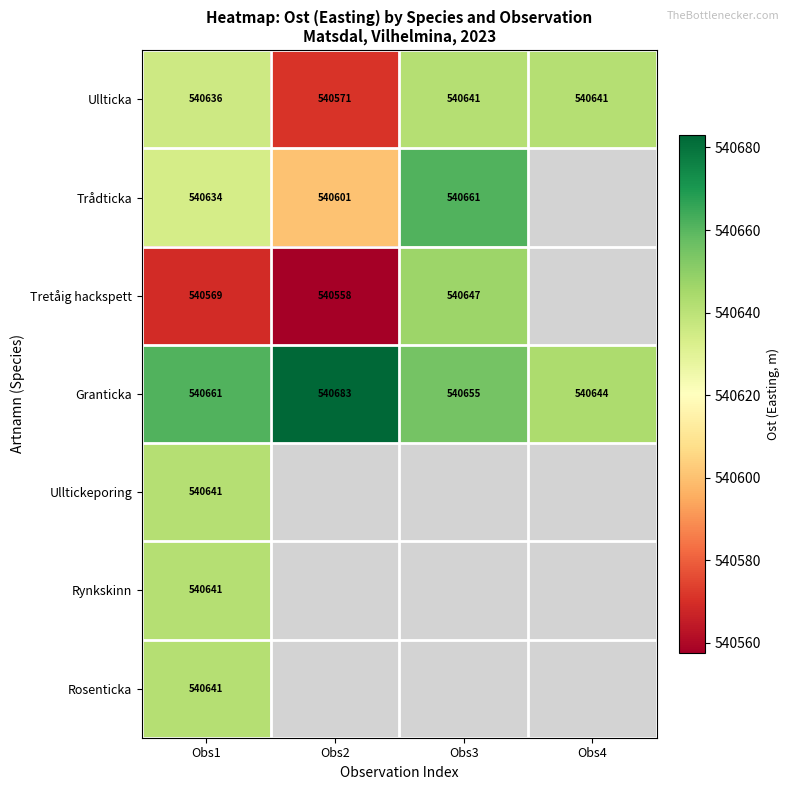

Between Obs1 and Obs3, which series saw the biggest shift?

Tretåig hackspett